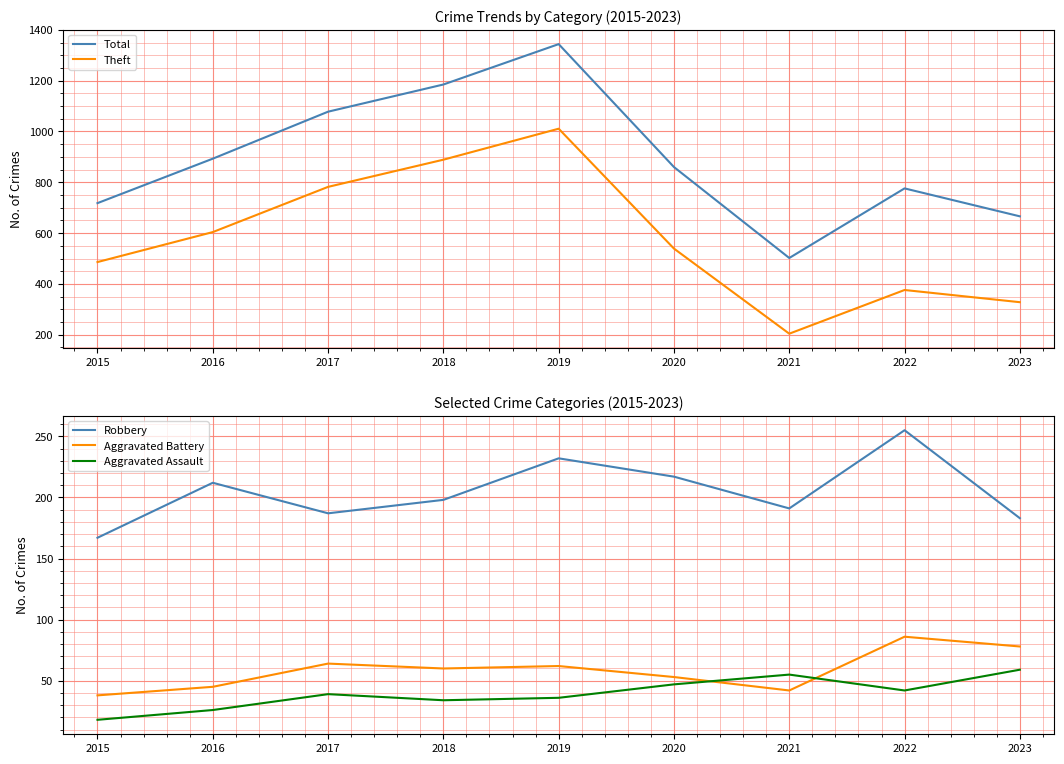

At which category is the sum across all series the highest?

2019